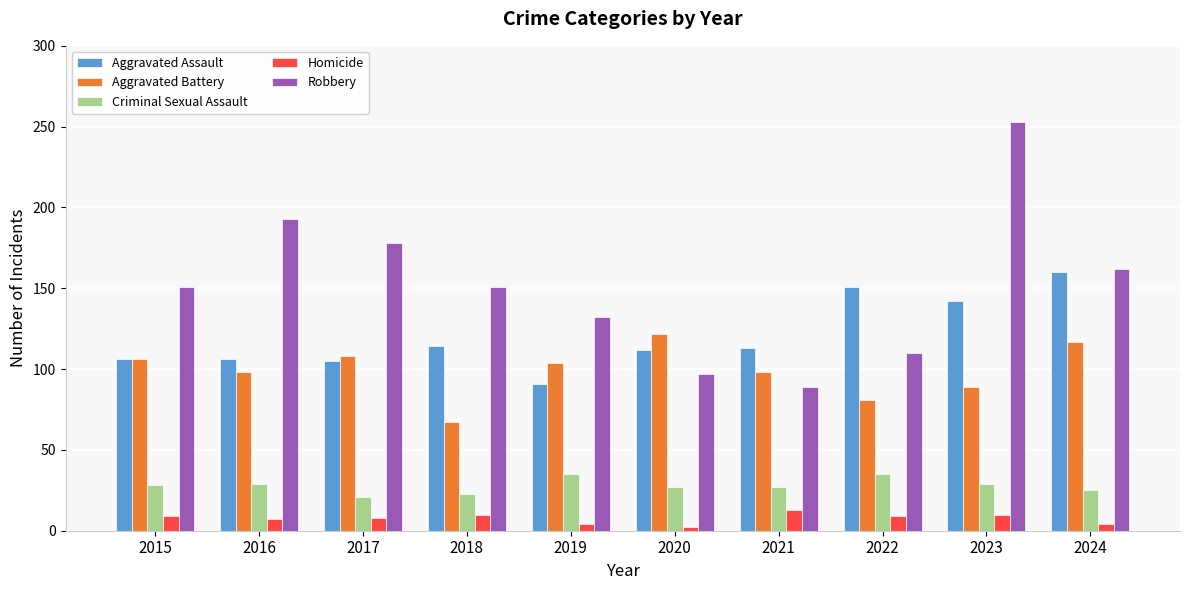

Which series has the widest spread of values?

Robbery